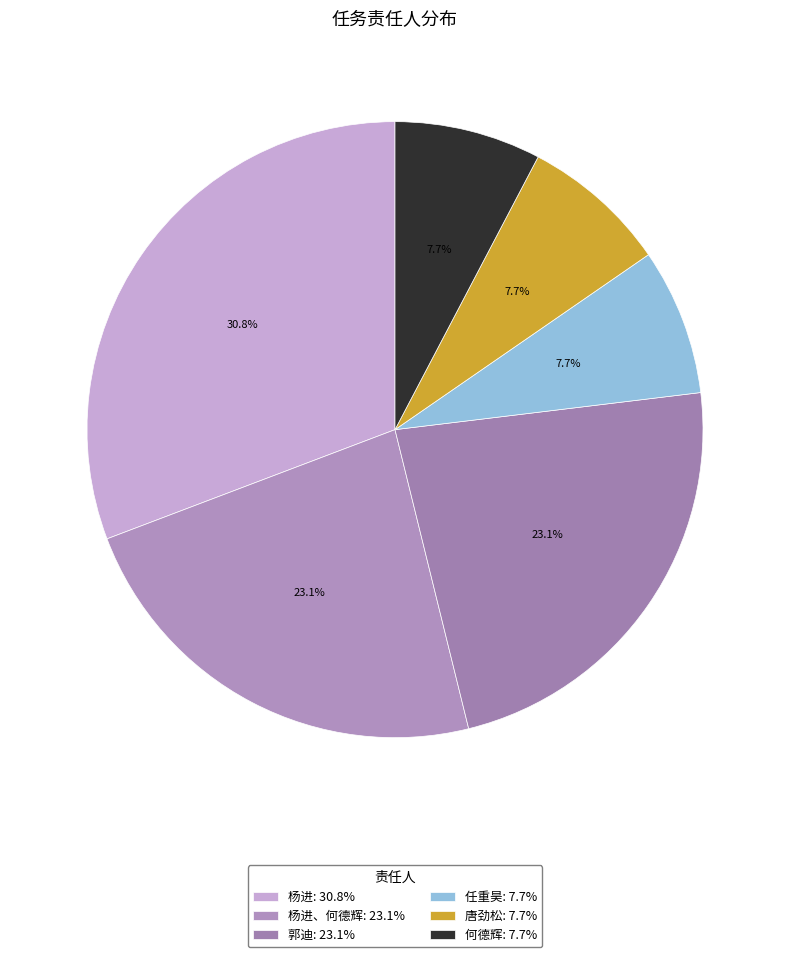

Count the number of slices in the pie.

6